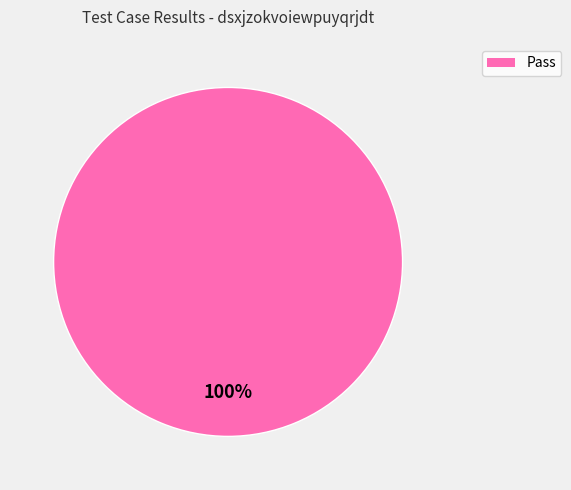

Does Pass represent more than half of the total?

Yes